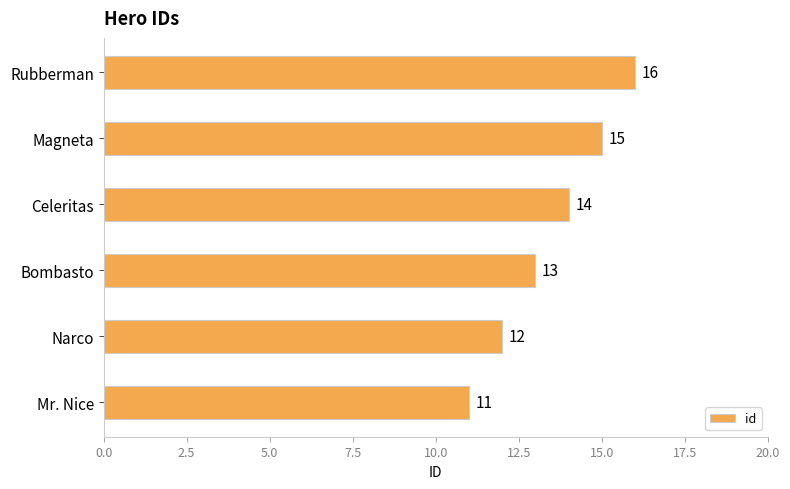

How many distinct data groups are displayed?

1